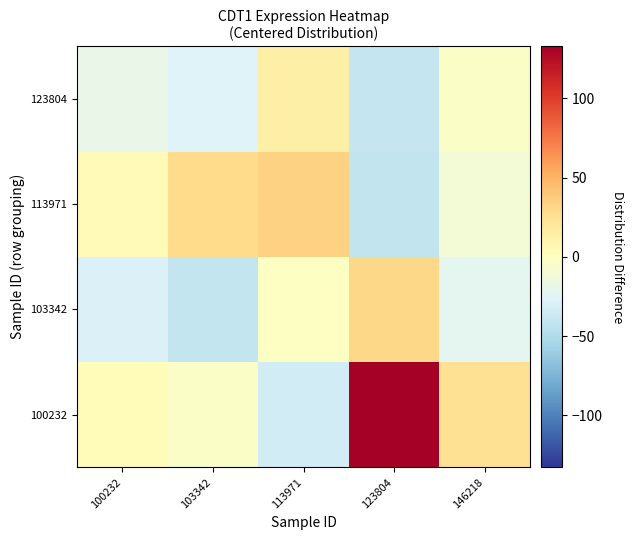

Reading left to right, transcribe all the data shown in this chart.

100232: 100232=2.6	103342=-3.5	113971=-34.0	123804=132.8	146218=25.5
103342: 100232=-29.0	103342=-40.7	113971=-1.1	123804=30.7	146218=-22.4
113971: 100232=4.9	103342=28.8	113971=33.4	123804=-41.6	146218=-10.8
123804: 100232=-19.3	103342=-26.4	113971=13.8	123804=-40.4	146218=-3.3